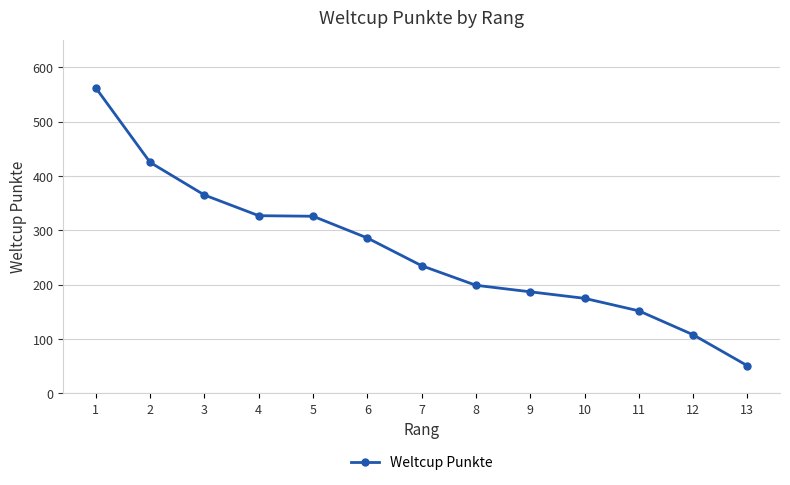

What is the sum of the values at 10 and 12?

283